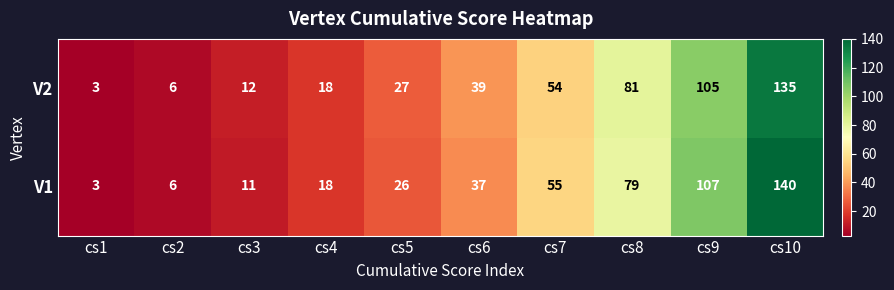

List the series in order of their overall mean, highest first.

V1, V2